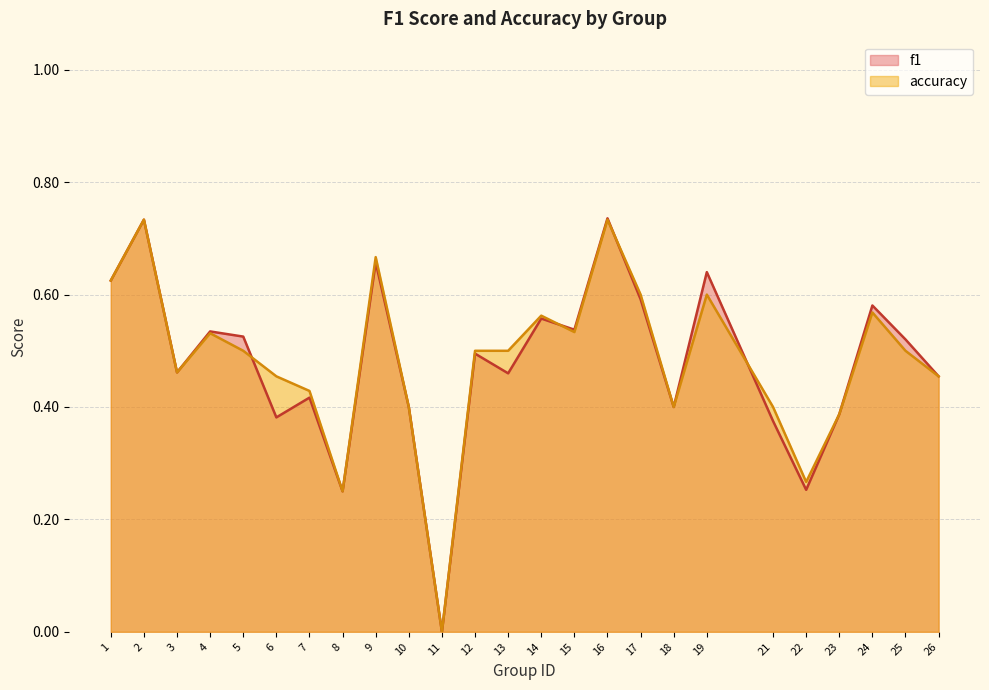

True or false: accuracy has more than 0 interior local peaks.

True